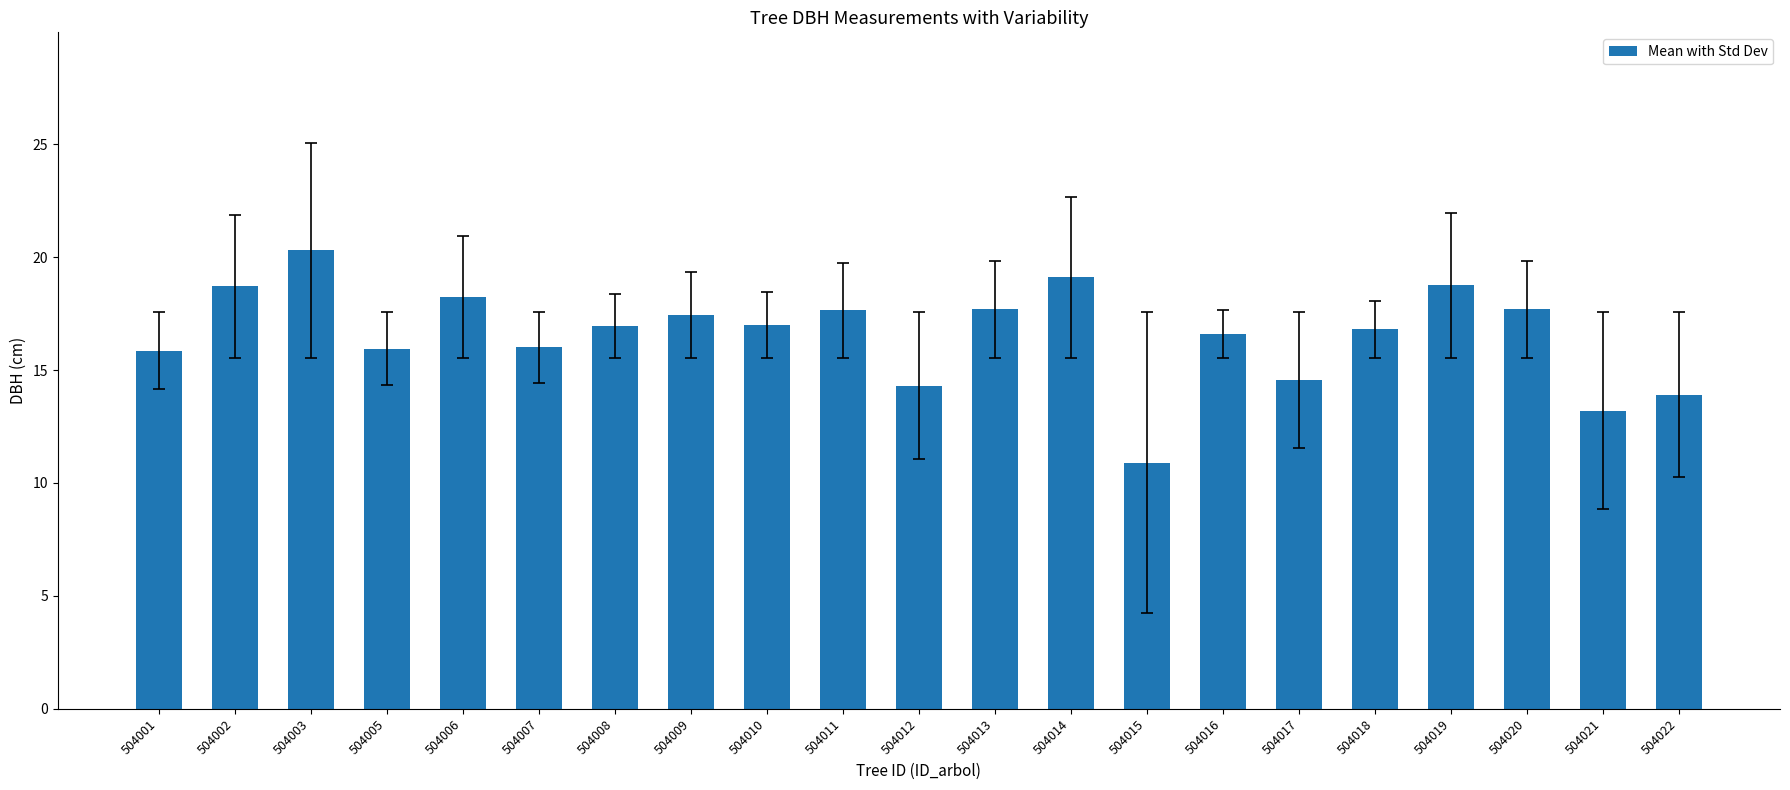

What is the difference between the maximum and second lowest values?

7.1